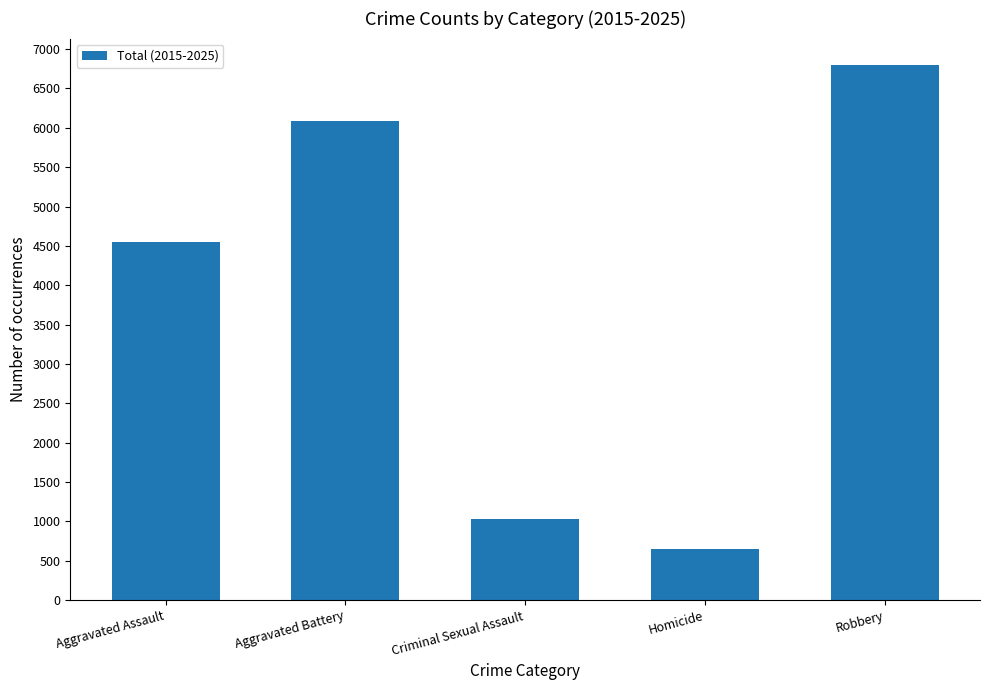

Approximately how many times larger is the value at Aggravated Battery compared to Homicide?

9.3